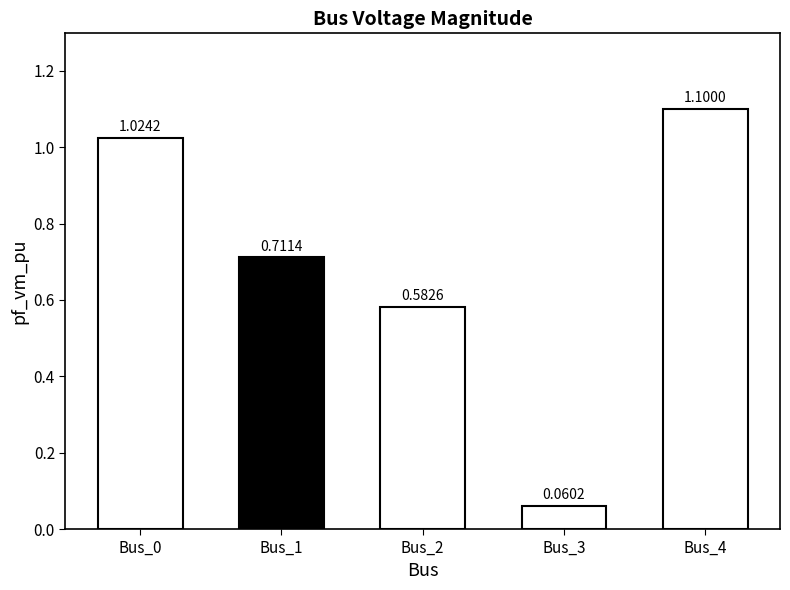

Are the bars horizontal?

No